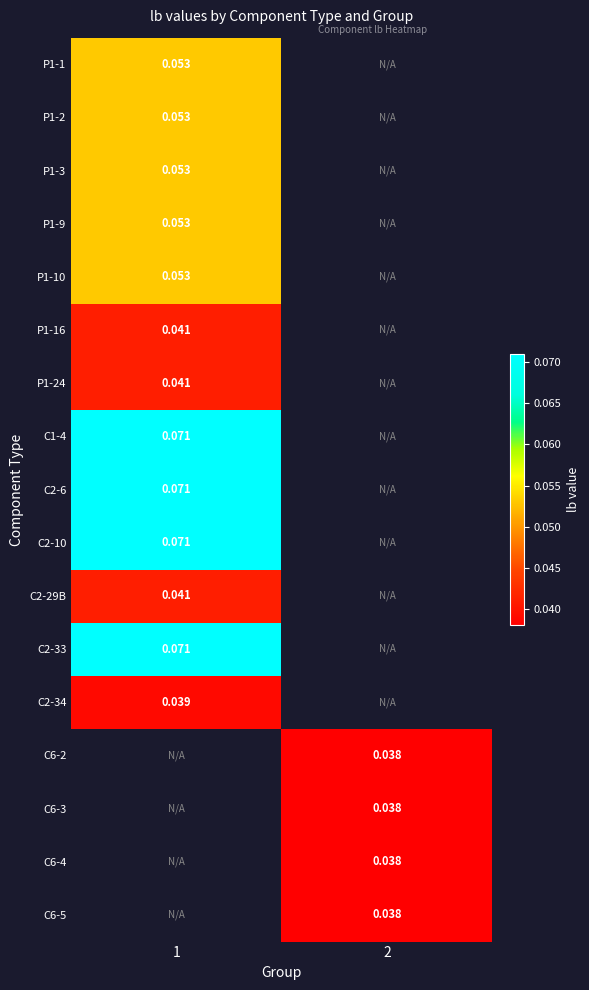

Which category has the lowest value in the С2-34 series?

1